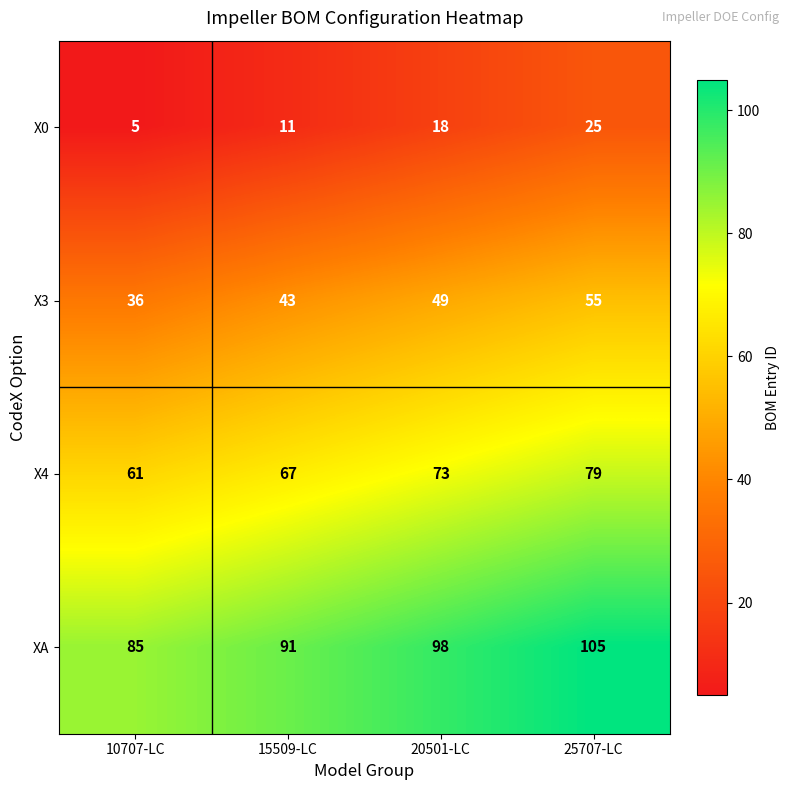

At which label is X4 closest to 70?

15509-LC